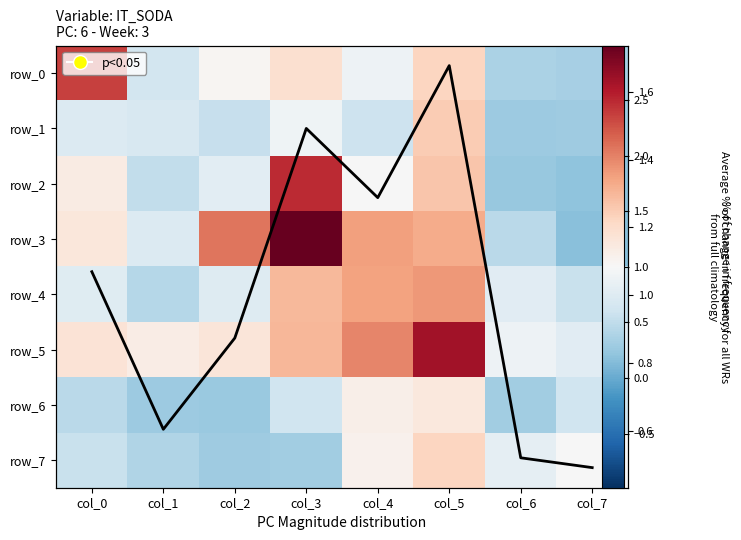

Reading left to right, list all the values displayed in this chart.

row_0: 2.4	0.6	1.0	1.3	0.9	1.4	0.4	0.3
row_1: 0.7	0.7	0.5	0.9	0.6	1.5	0.3	0.3
row_2: 1.2	0.5	0.8	2.5	1.0	1.6	0.2	0.2
row_3: 1.2	0.7	2.1	3.0	1.8	1.7	0.5	0.2
row_4: 0.8	0.4	0.8	1.7	1.8	1.9	0.8	0.6
row_5: 1.3	1.2	1.2	1.7	2.0	2.7	0.9	0.8
row_6: 0.5	0.3	0.3	0.6	1.1	1.2	0.3	0.6
row_7: 0.6	0.4	0.3	0.3	1.1	1.4	0.8	1.0
mean: 1.1	0.6	0.9	1.5	1.3	1.7	0.5	0.5